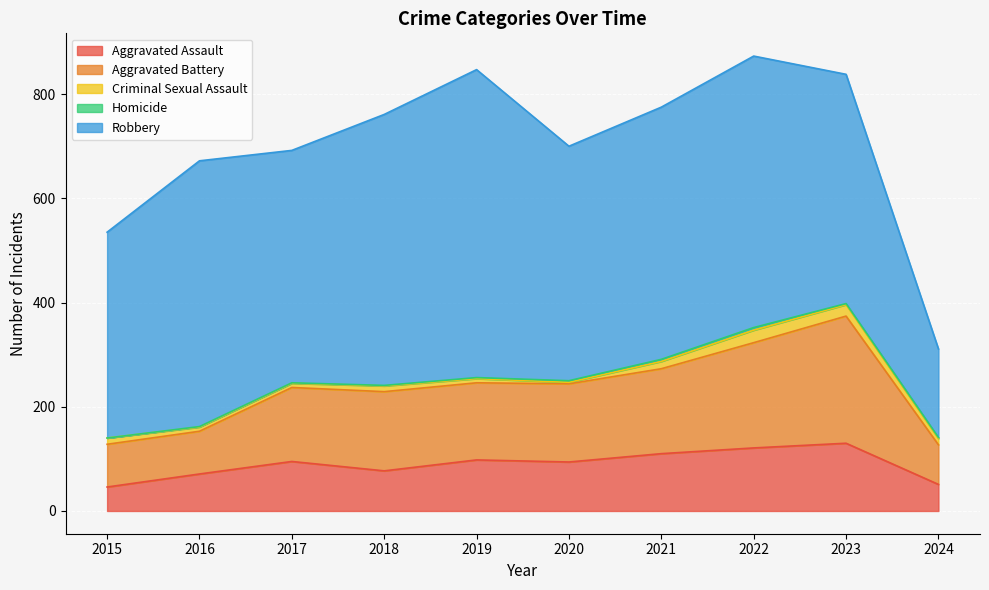

What is the sum of the Aggravated Battery values at 2023 and 2024?

320